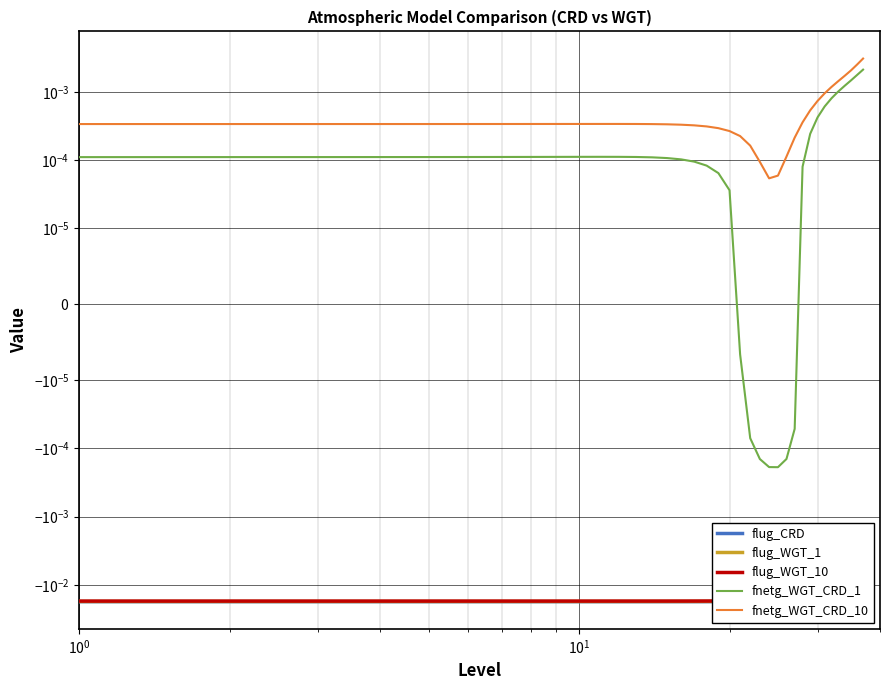

True or false: fnetg_WGT_CRD_1 has a value of 0.0 at 35.

False